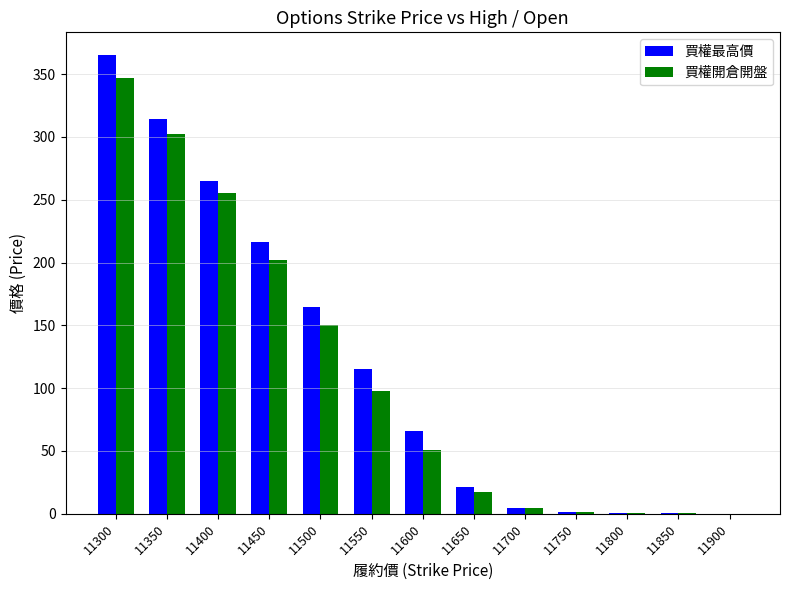

What is the average value of the 買權最高價 series?

118.0